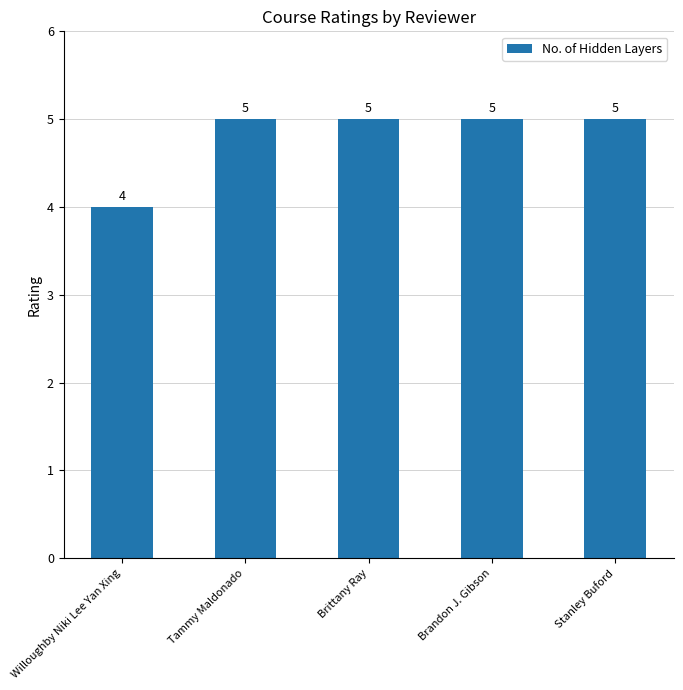

What is the minimum value shown in the chart?

4